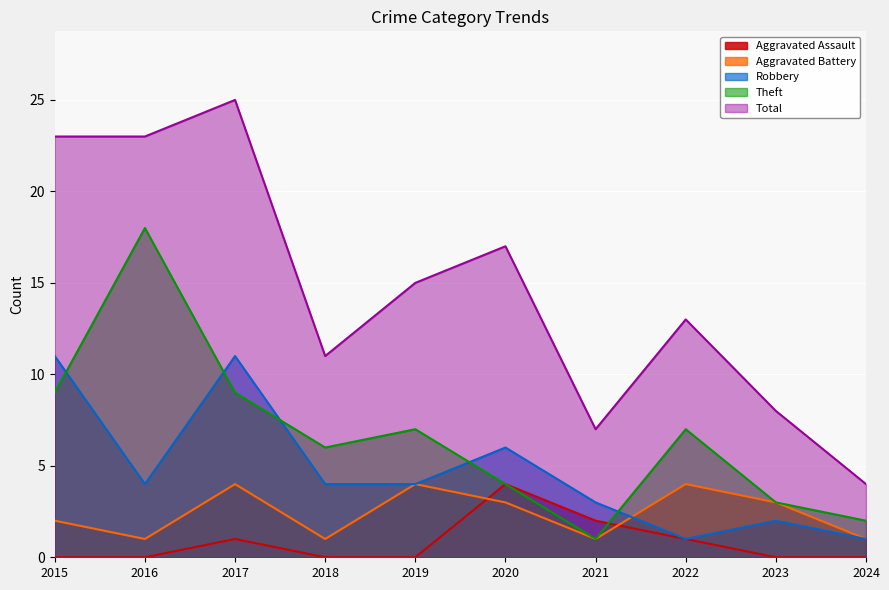

At which label does Robbery first exceed 4?

2015